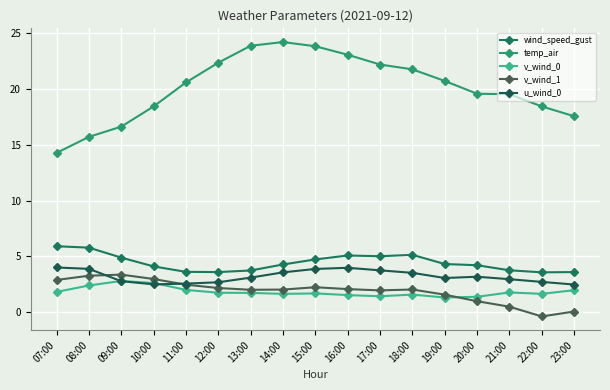

How many lines are shown in the chart?

5